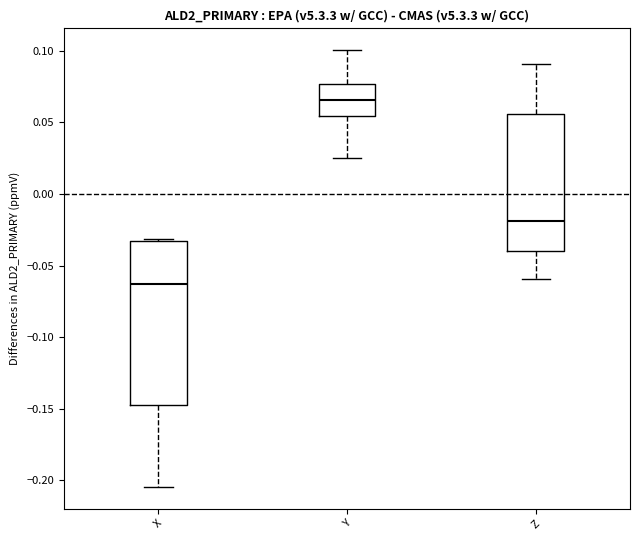

Reading left to right, read every box against the y-axis: the position of its median line, the range the box covers, and the ends of its whiskers. The values are not printed on the chart, so give them approximately, as read against the axis.

X: median -0.065, box -0.145 to -0.035, whiskers -0.205 to -0.030
Y: median 0.065, box 0.055 to 0.075, whiskers 0.025 to 0.100
Z: median -0.020, box -0.040 to 0.055, whiskers -0.060 to 0.090